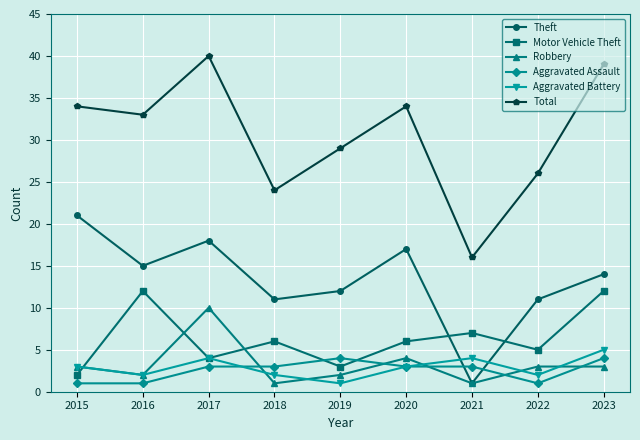

How many data points in Robbery are less than 3?

4